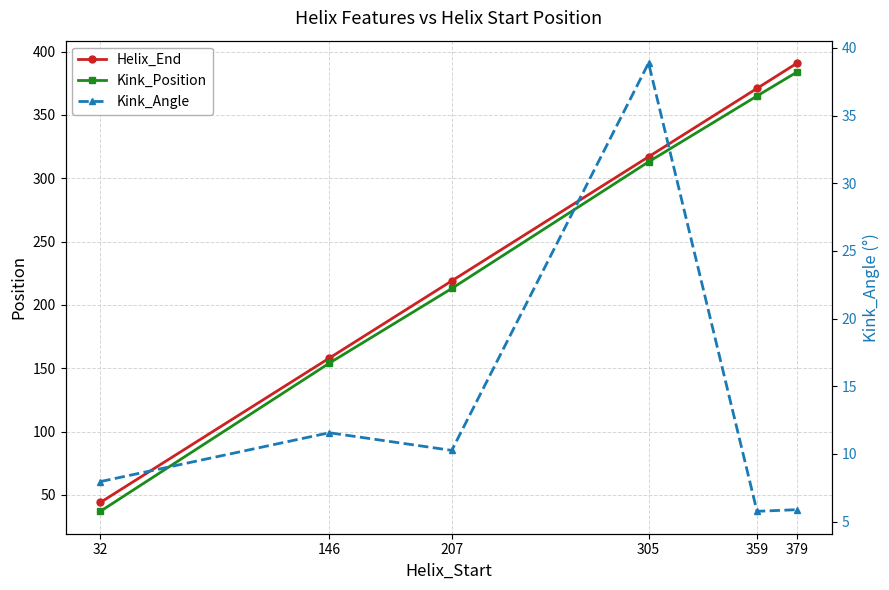

What is the value of the Kink_Position point at the 1st from the left?

37.0